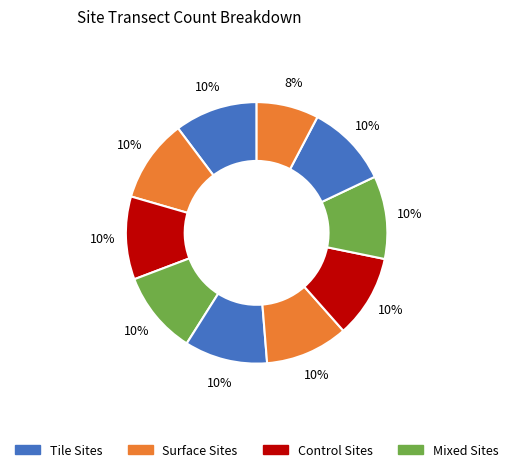

To the nearest percent, what is the average slice percentage?

8%